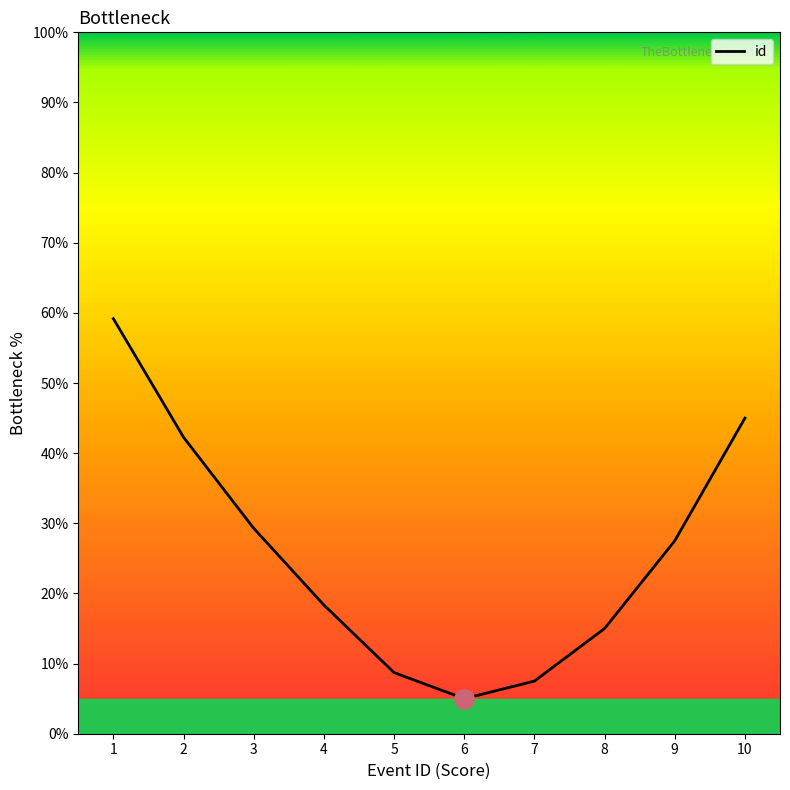

The value at 3 is 29.3. True or false?

True